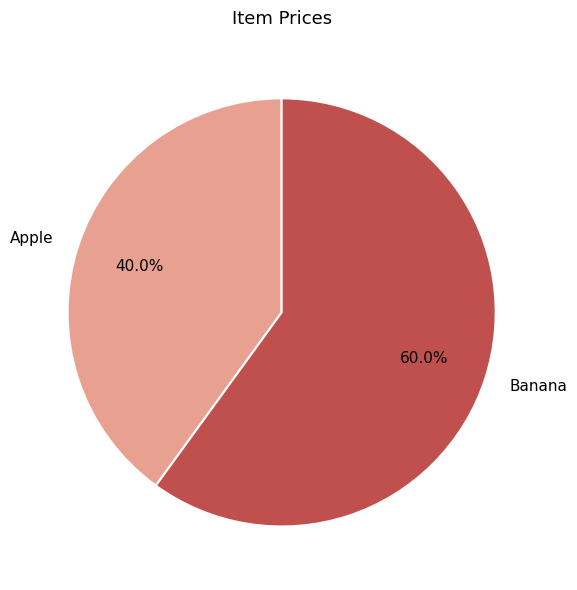

What is the majority slice?

Banana